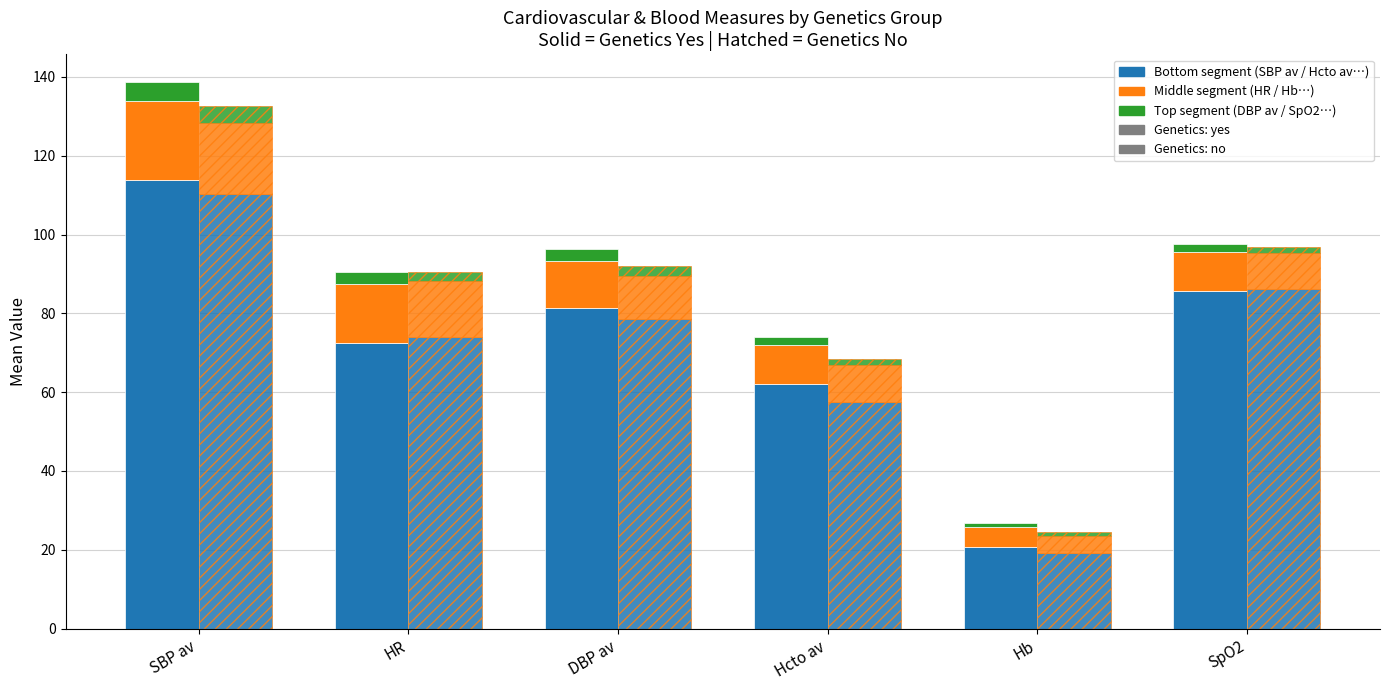

Reading left to right, transcribe all the data shown in this chart.

SBP av (yes): SBP av=113.8	HR=72.4	DBP av=81.3	Hcto av=62.1	Hb=20.7	SpO2=85.6
HR (yes): SBP av=20.0	HR=15.0	DBP av=12.0	Hcto av=10.0	Hb=5.0	SpO2=10.0
DBP av (yes): SBP av=5.0	HR=3.0	DBP av=3.0	Hcto av=2.0	Hb=1.0	SpO2=2.0
SBP av (no): SBP av=110.2	HR=74.1	DBP av=78.6	Hcto av=57.4	Hb=19.1	SpO2=86.3
HR (no): SBP av=18.0	HR=14.0	DBP av=11.0	Hcto av=9.5	Hb=4.5	SpO2=9.0
DBP av (no): SBP av=4.5	HR=2.5	DBP av=2.5	Hcto av=1.5	Hb=0.8	SpO2=1.5